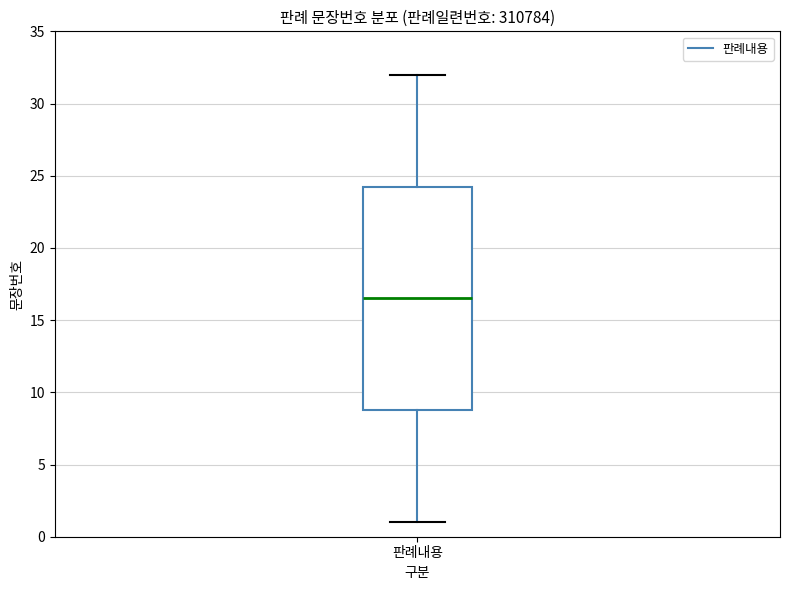

Where does the upper whisker of the box for 판례내용 end on the y-axis? The values are not printed on the chart, so give them approximately, as read against the axis.

32.0